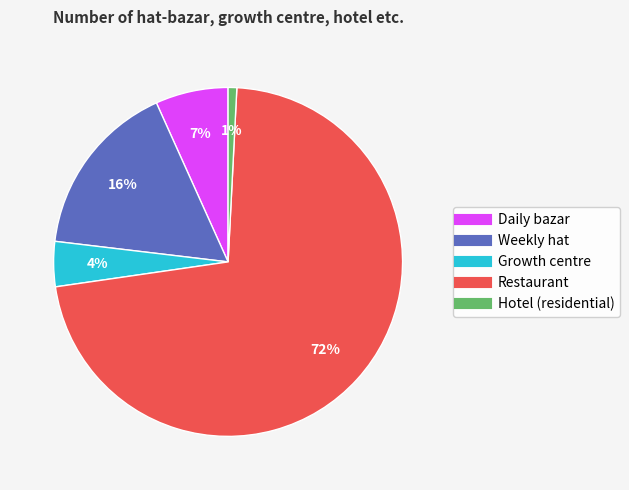

To the nearest percent, what is the average slice percentage?

20%